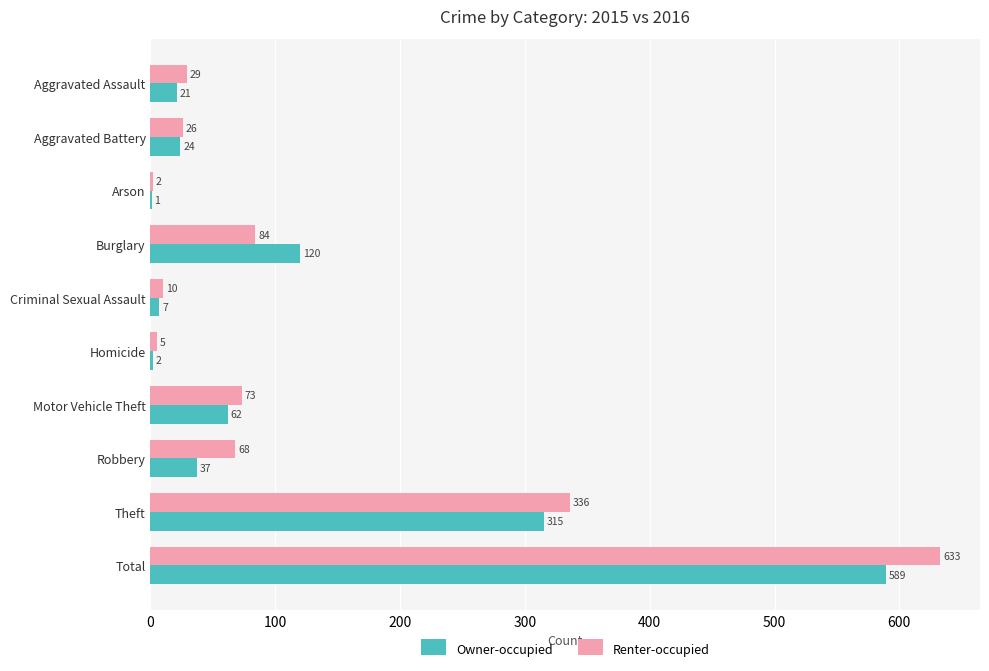

What is the highest value of the Owner-occupied series?

589